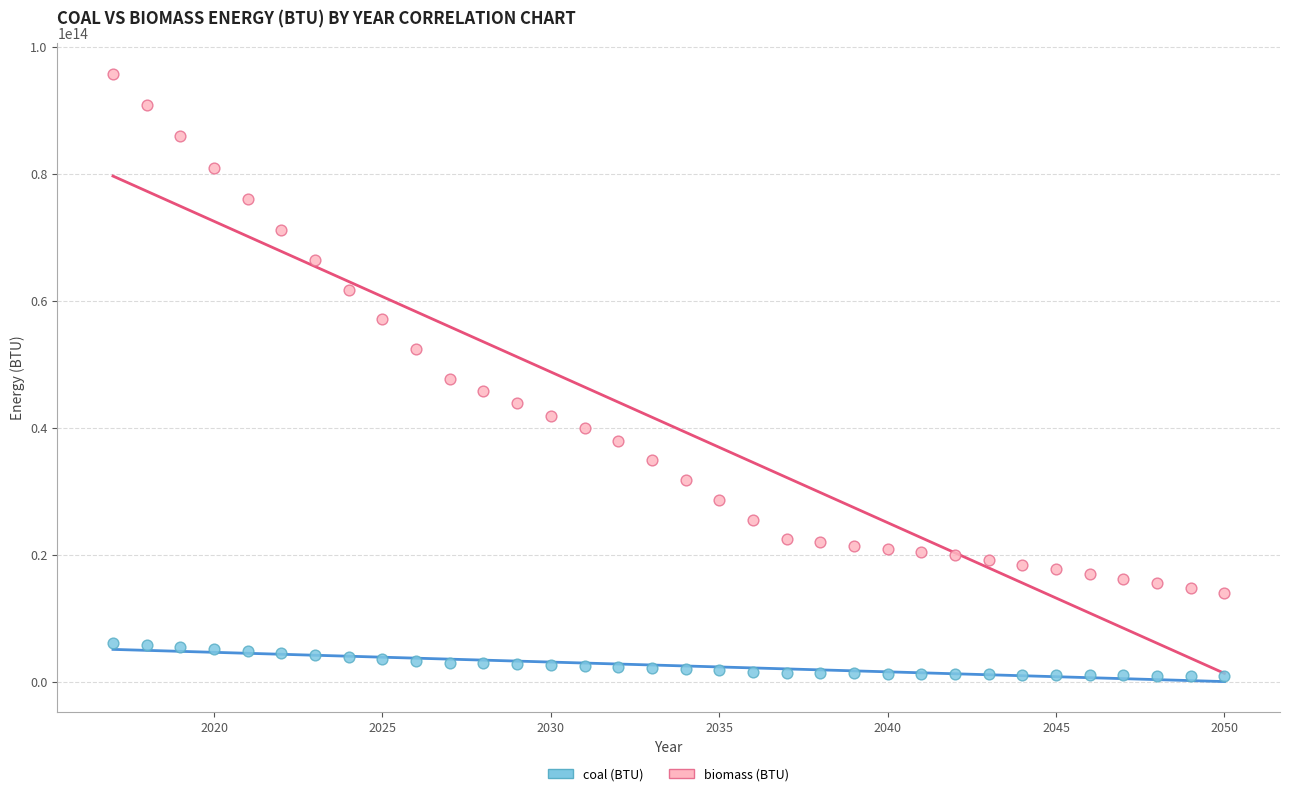

Which series reaches the minimum Y coordinate?

coal (BTU)